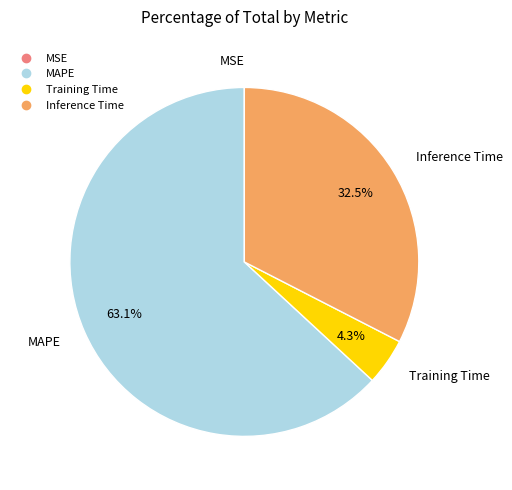

Which slice is the largest?

MAPE